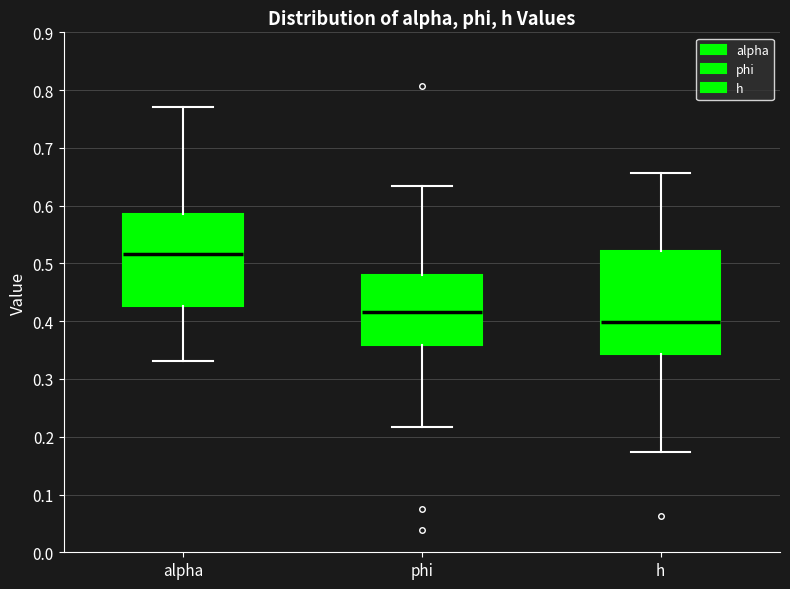

Reading left to right, read every box against the y-axis: the position of its median line, the range the box covers, and the ends of its whiskers. The values are not printed on the chart, so give them approximately, as read against the axis.

alpha: median 0.52, box 0.43 to 0.58, whiskers 0.33 to 0.77
phi: median 0.42, box 0.36 to 0.48, whiskers 0.22 to 0.63
h: median 0.40, box 0.34 to 0.52, whiskers 0.17 to 0.66